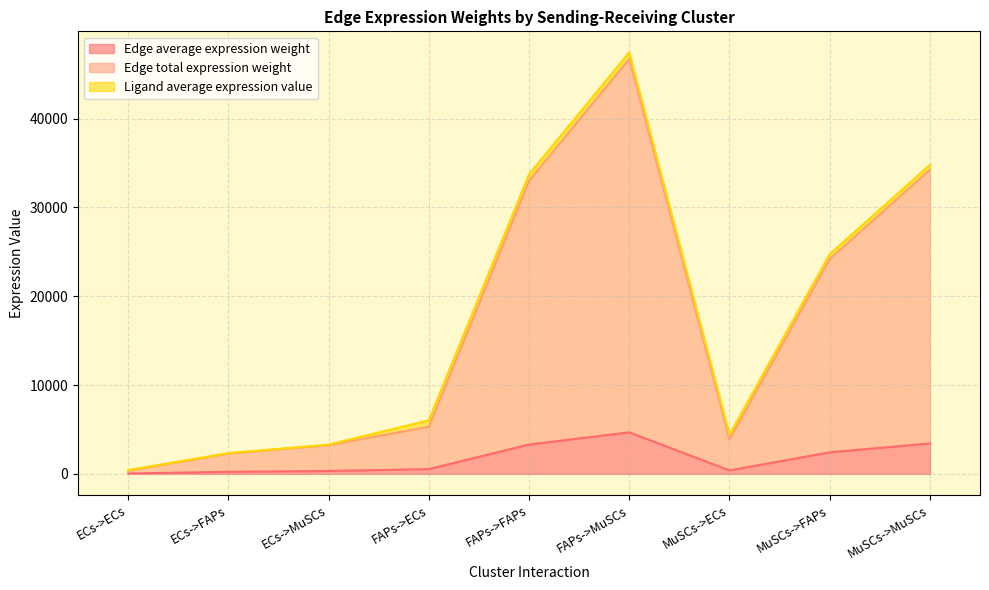

True or false: Edge average expression weight has a value of 121.9 at ECs->FAPs.

False